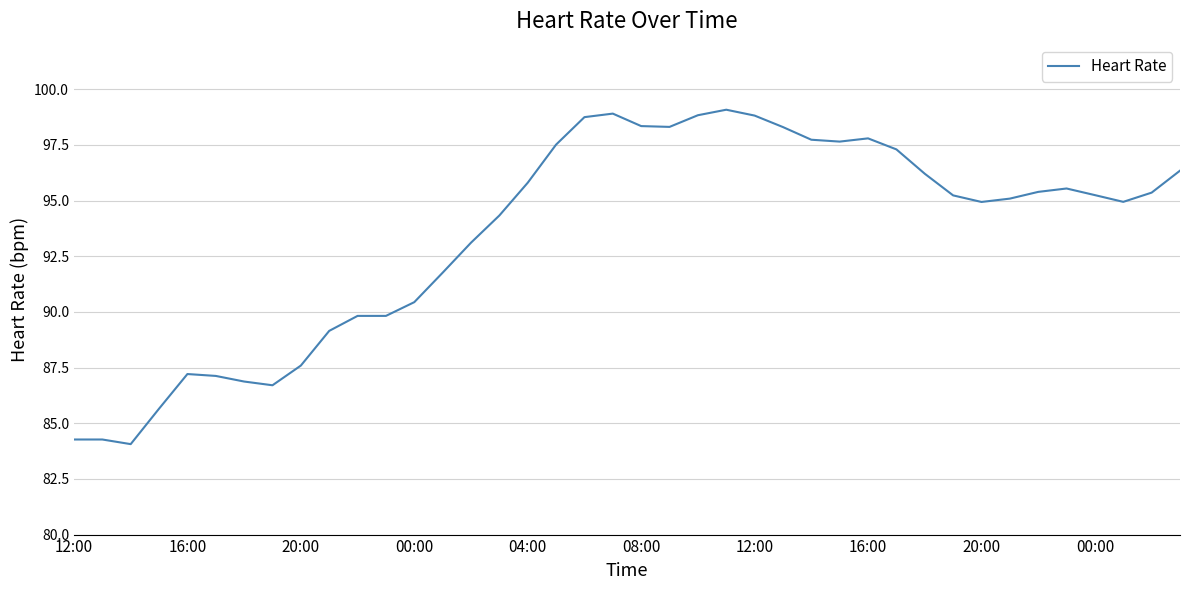

What is the difference between the maximum and minimum values?

15.0